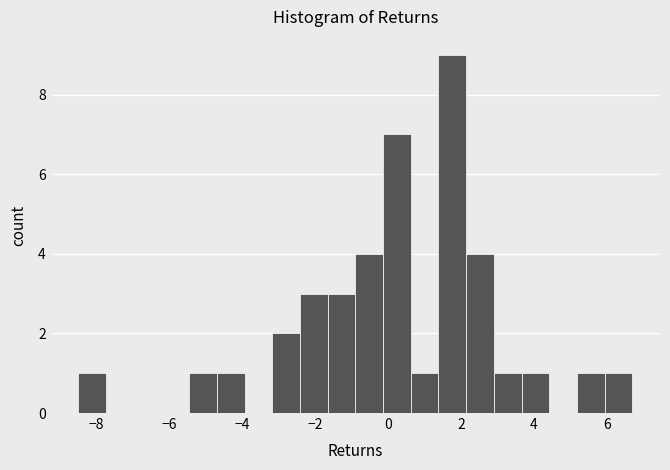

Read against the x-axis, roughly where is the centre of the tallest bar?

1.8